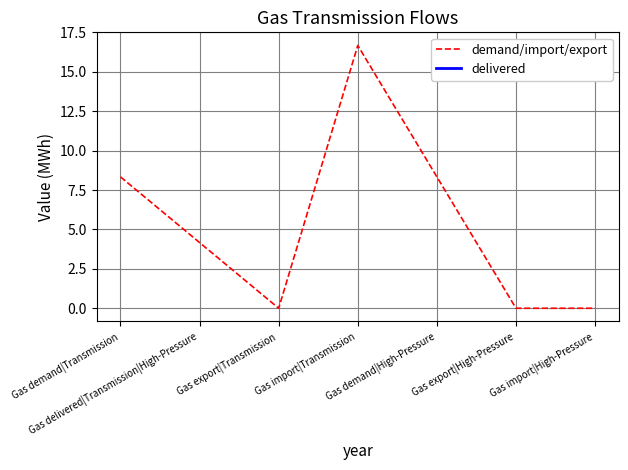

How many interior local peaks (higher than both neighbors) does the data have?

1